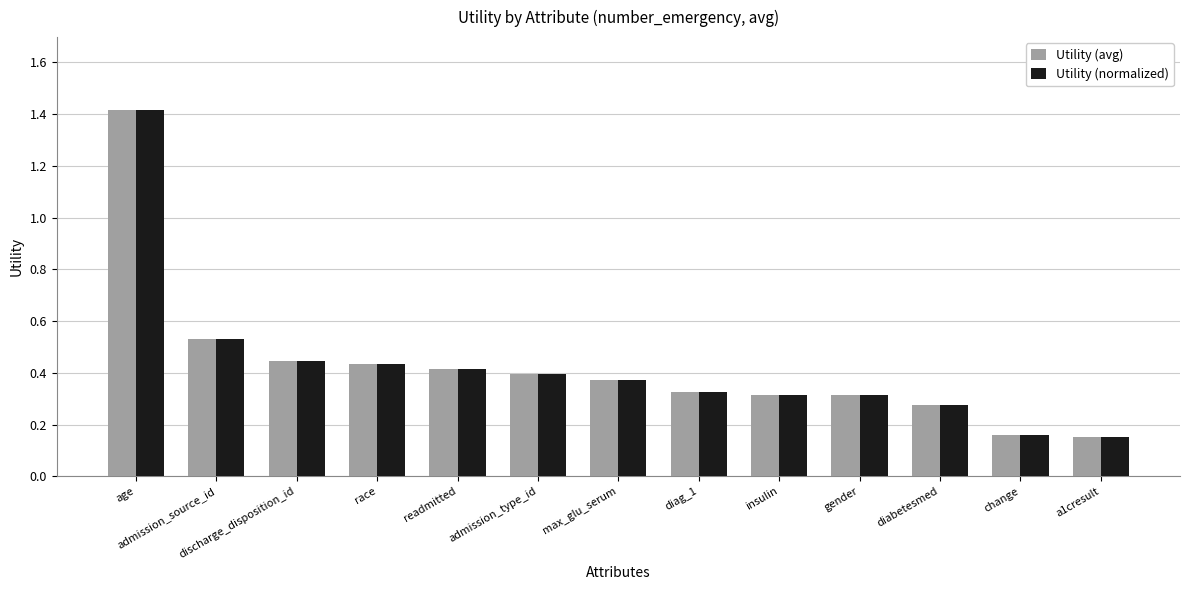

Is the value of Utility (avg) at max_glu_serum greater than the value of Utility (normalized) at diag_1?

Yes